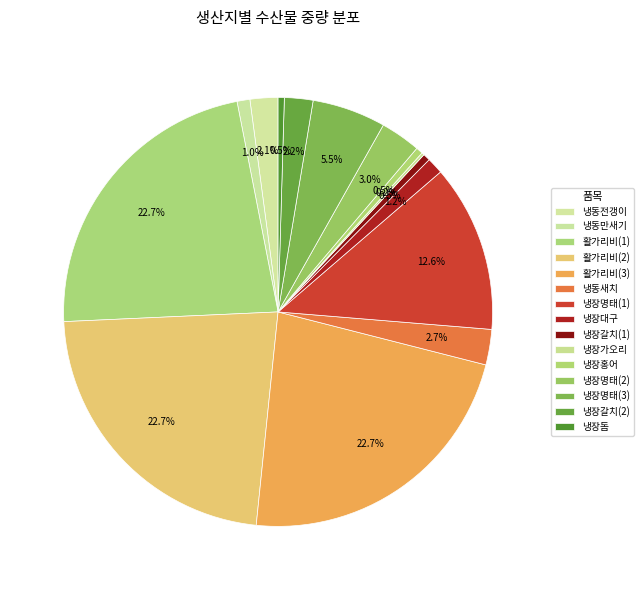

Is it true that 활가리비(3) is 23% of the pie?

True